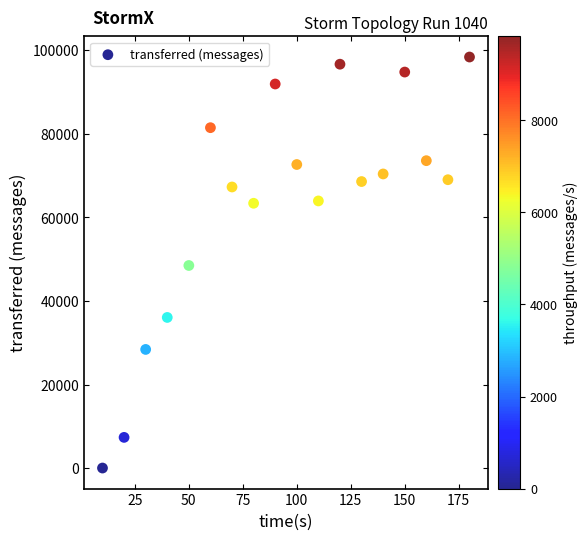

What is the range of X values (max minus min)?

170